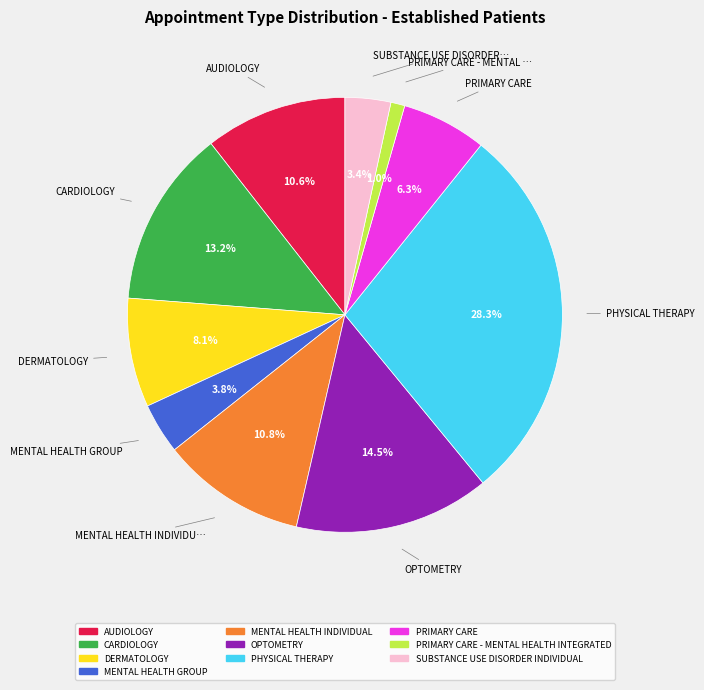

Does any single category account for the majority?

No